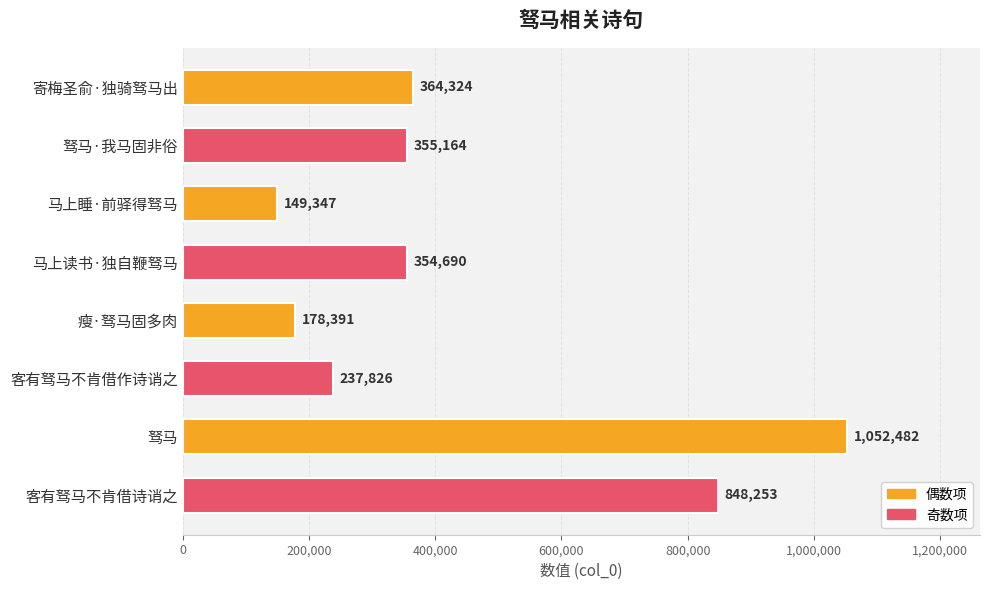

How many data points are less than 355164?

4